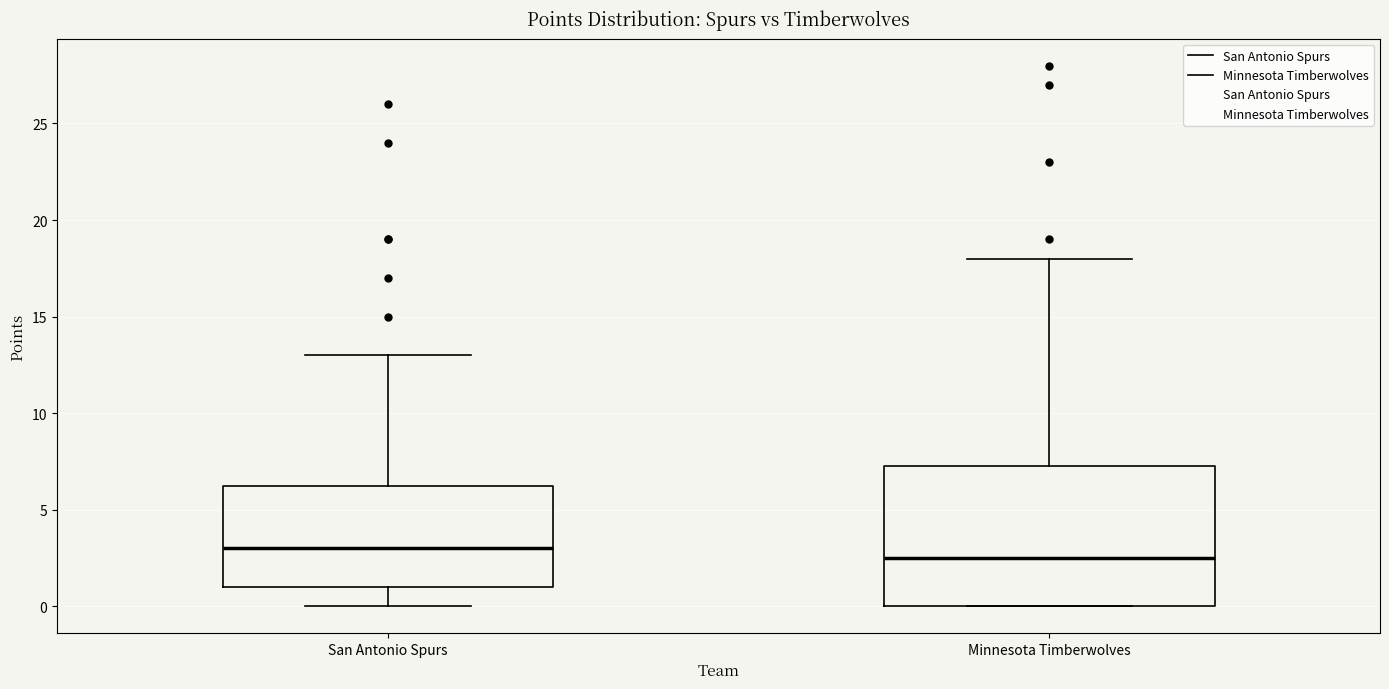

Reading left to right, read every box against the y-axis: the position of its median line, the range the box covers, and the ends of its whiskers. The values are not printed on the chart, so give them approximately, as read against the axis.

San Antonio Spurs: median 3.0, box 1.0 to 6.5, whiskers 0.0 to 13.0
Minnesota Timberwolves: median 2.5, box 0.0 to 7.5, whiskers 0.0 to 18.0